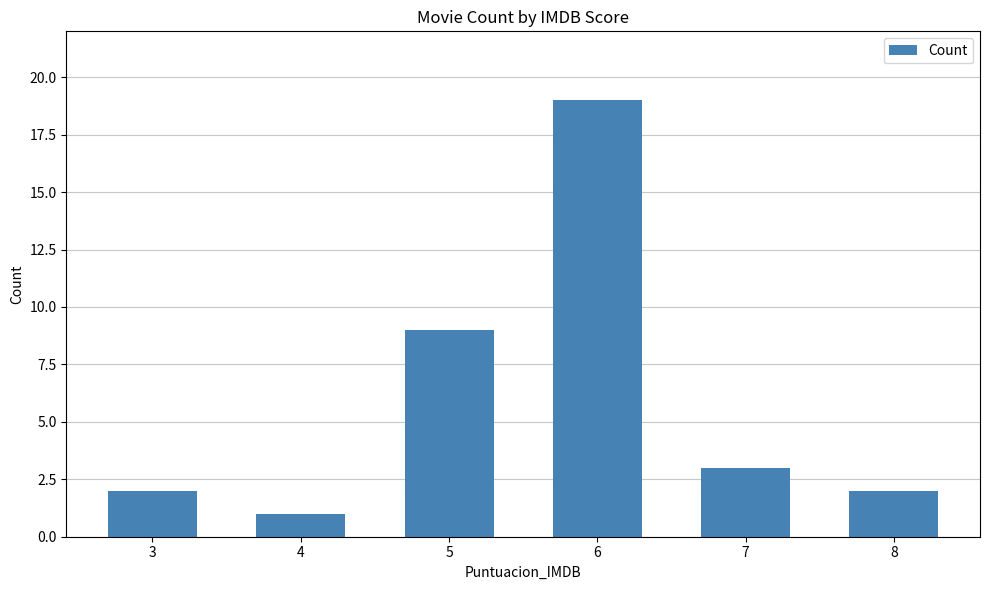

The value at 8 is 2. True or false?

True